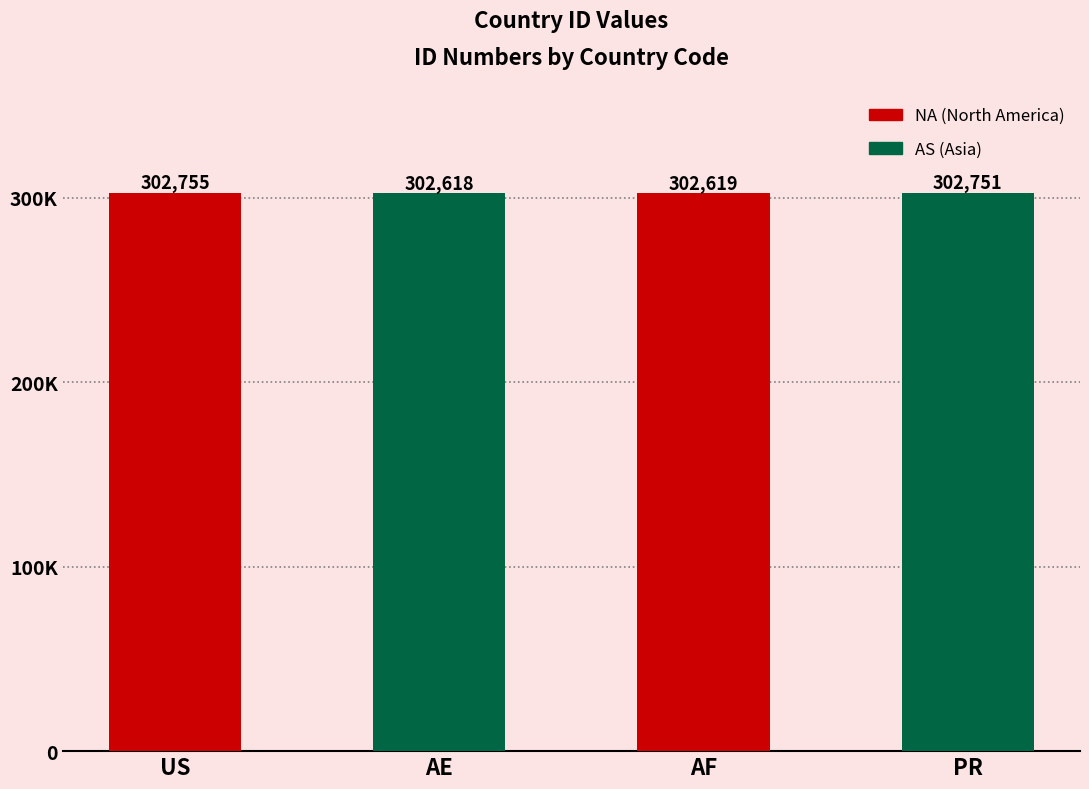

Reading left to right, what are all the values shown in this chart?

302755	302618	302619	302751